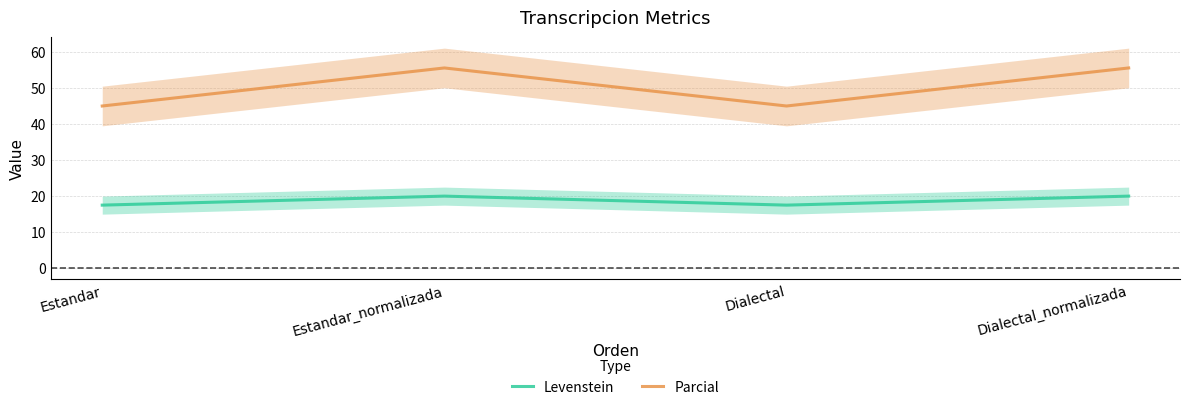

True or false: Levenstein and Parcial intersect in this chart.

False